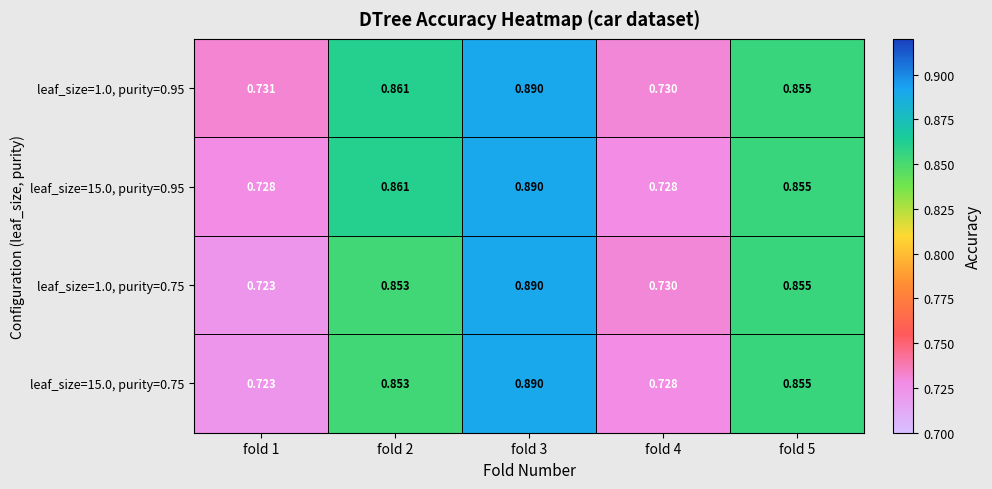

Is the value of leaf_size=15.0, purity=0.95 at fold 1 greater than the value of leaf_size=1.0, purity=0.75 at fold 3?

No